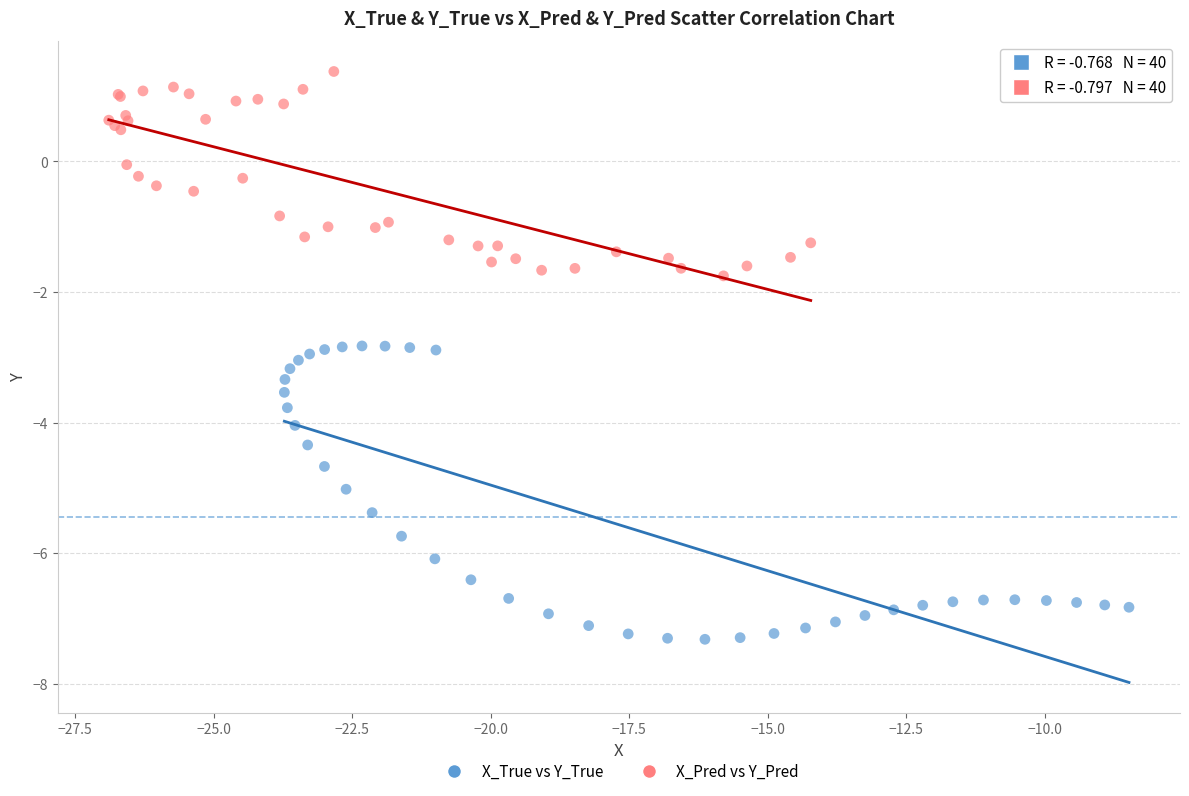

Which series contains the lowest Y value?

X_True vs Y_True